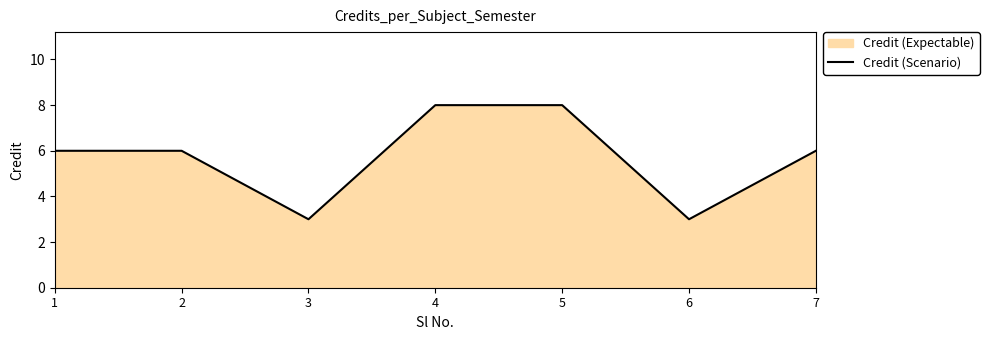

What is the difference between the values at 5 and 3?

5